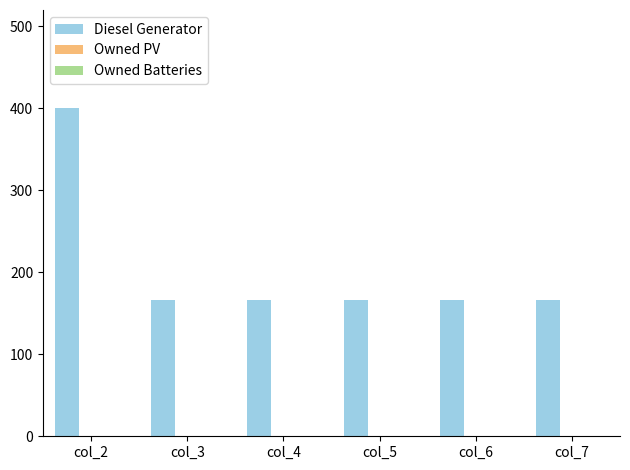

Reading left to right, extract all data points from this chart.

col_2=400	col_3=166	col_4=166	col_5=166	col_6=166	col_7=166